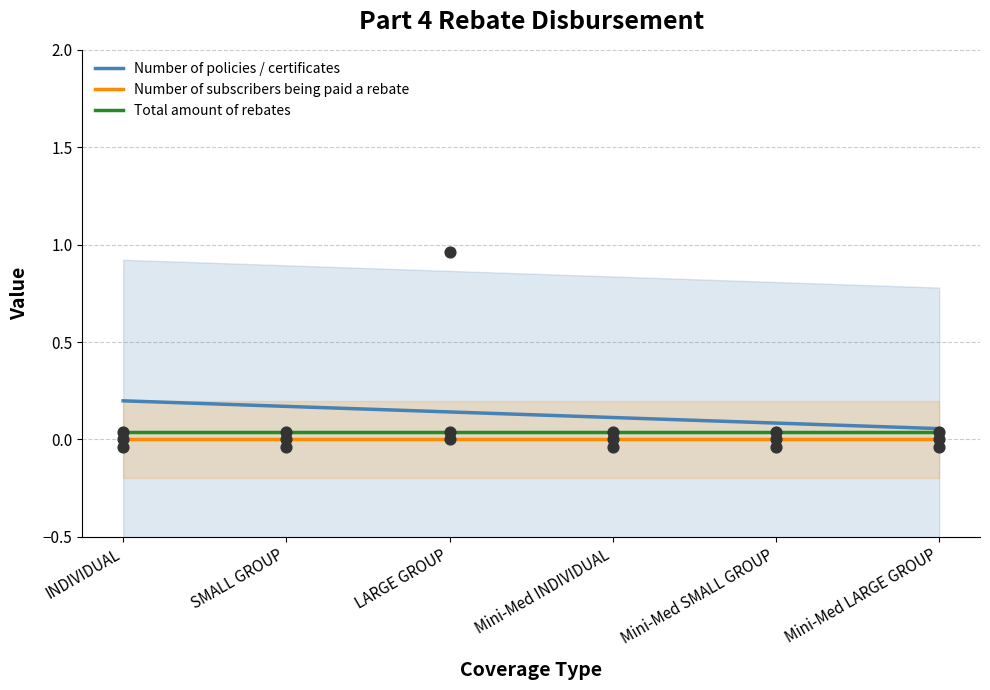

Which series has the largest Y range (max minus min)?

Number of policies / certificates